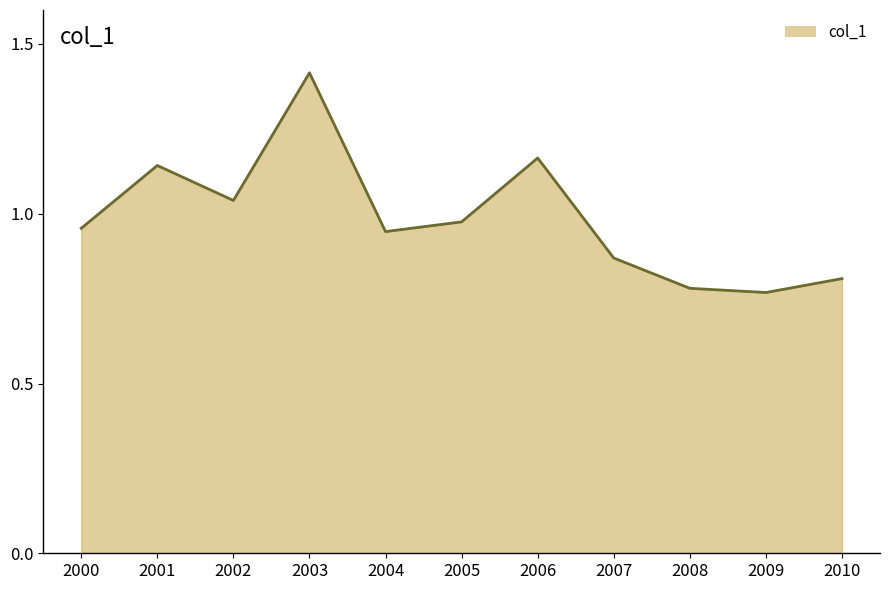

The chart shows a value of 2.1 at 2003. True or false?

False